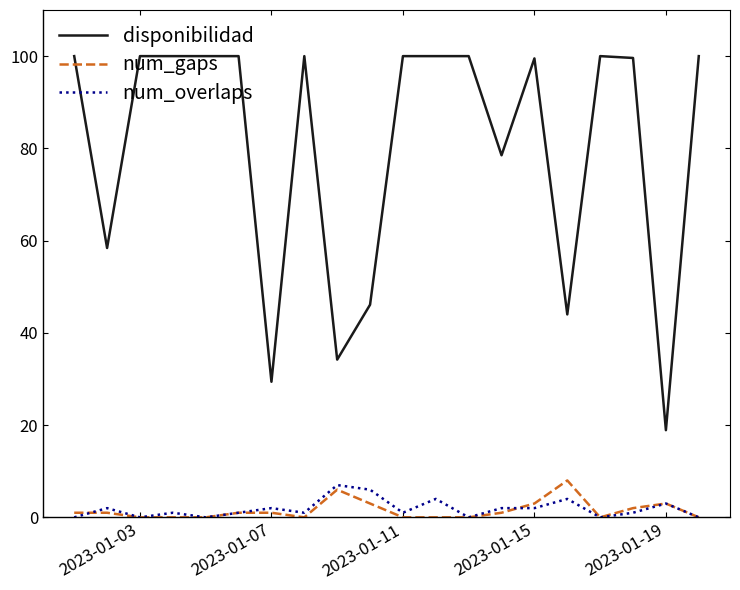

Which series has the largest total across all categories?

disponibilidad